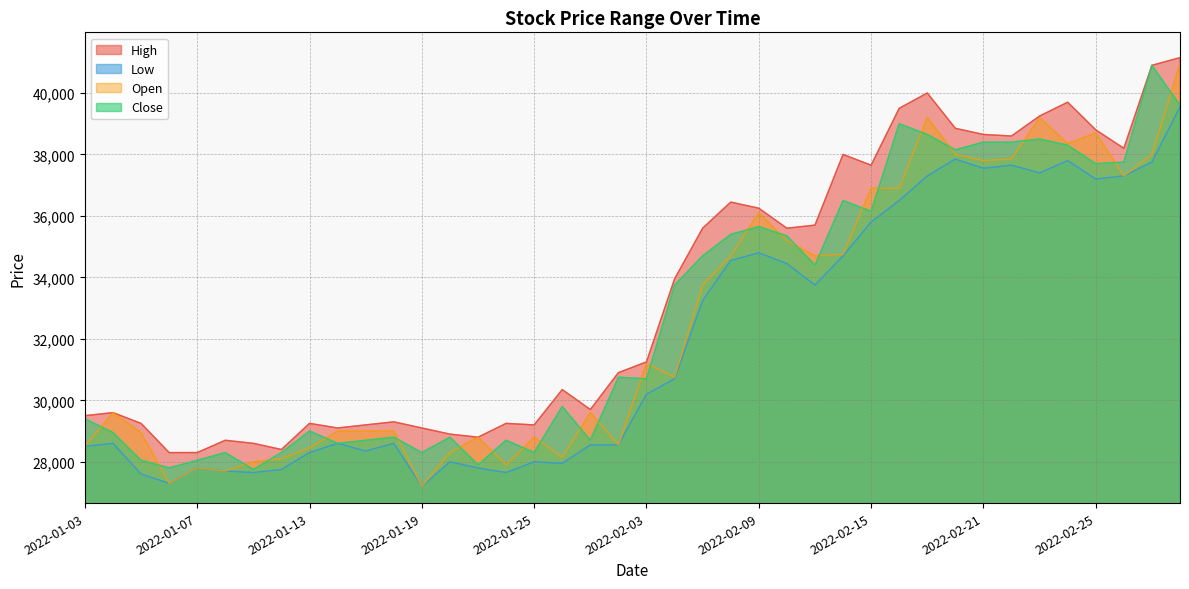

True or false: Low and High intersect in this chart.

False